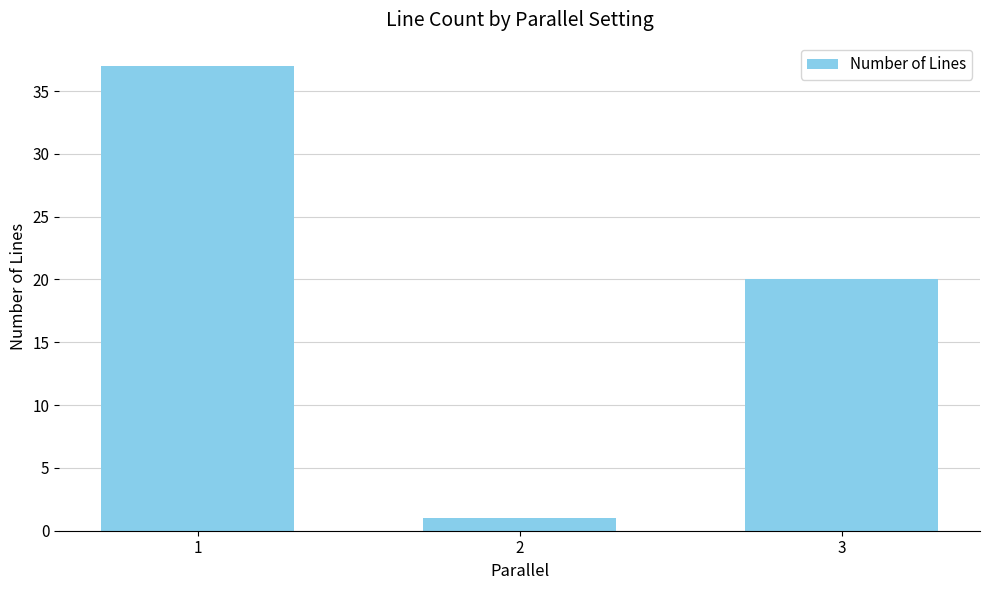

Reading left to right, what are all the values shown in this chart?

37	1	20